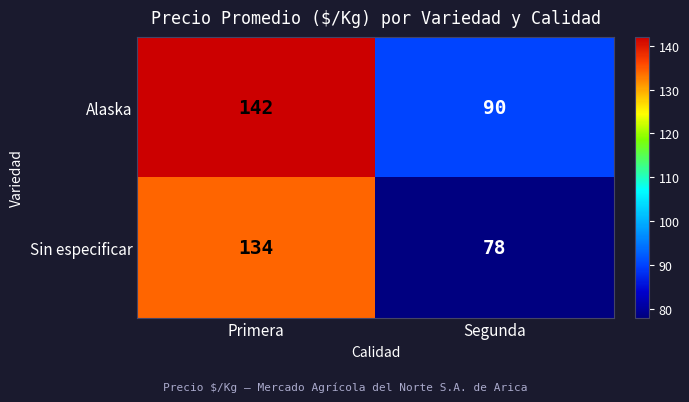

What is the total value across all series at Primera?

276